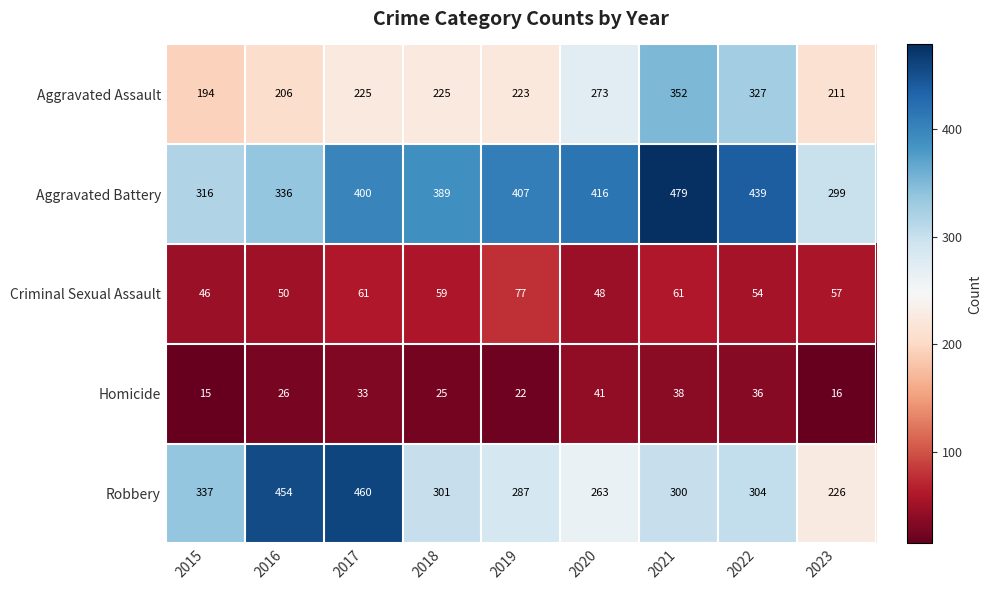

Rank the series at 2021 from highest to lowest value.

Aggravated Battery, Aggravated Assault, Robbery, Criminal Sexual Assault, Homicide